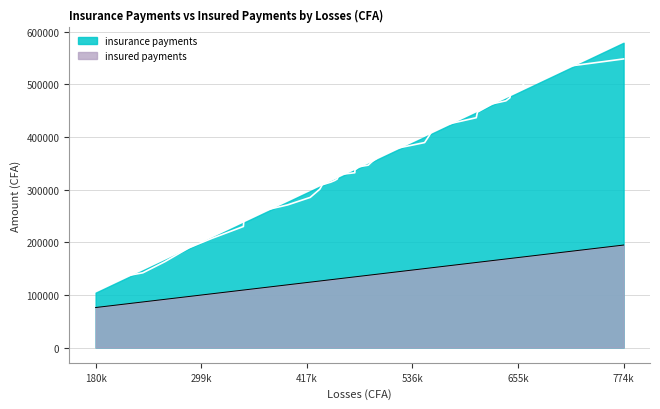

In insurance payments, how many points are higher than both neighbors (excluding endpoints)?

9